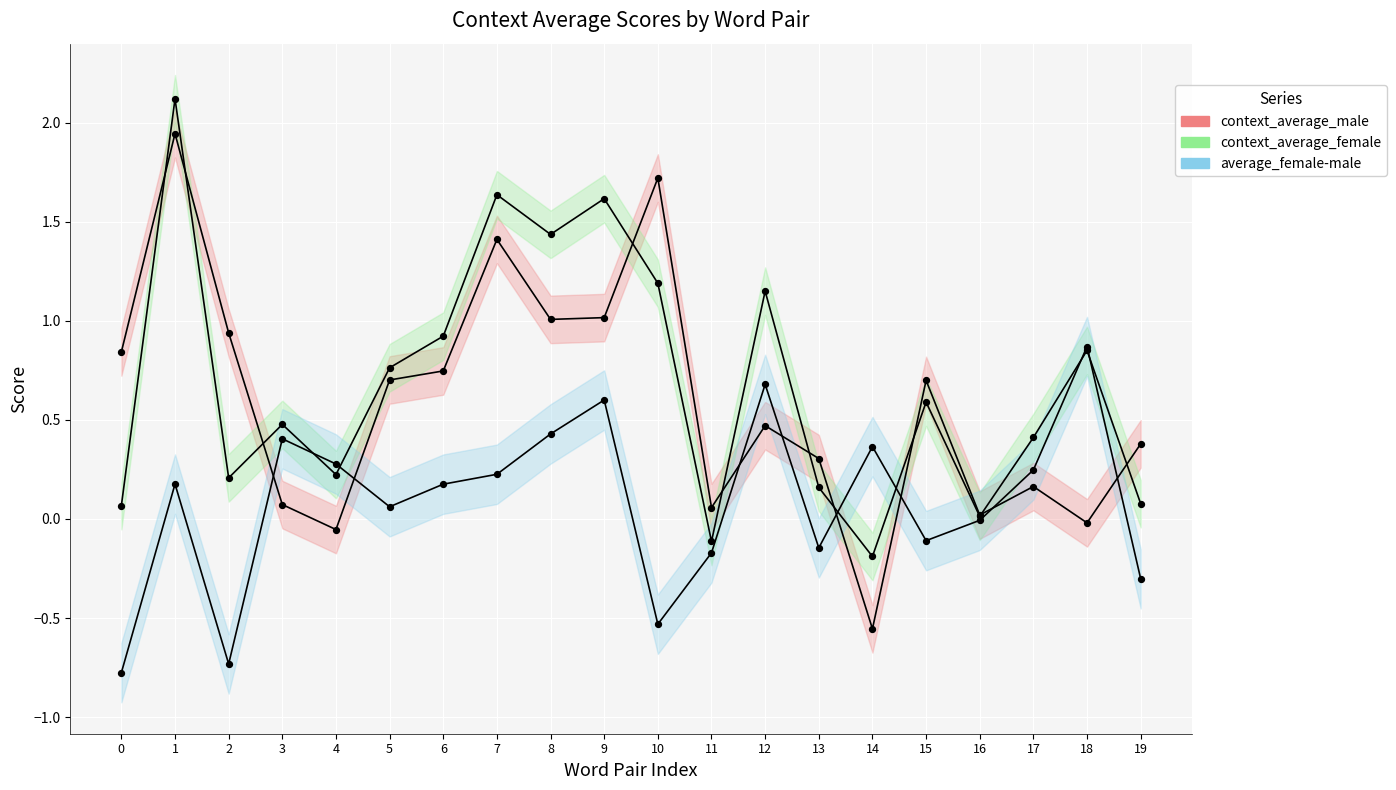

Which series has the largest total across all categories?

context_average_female